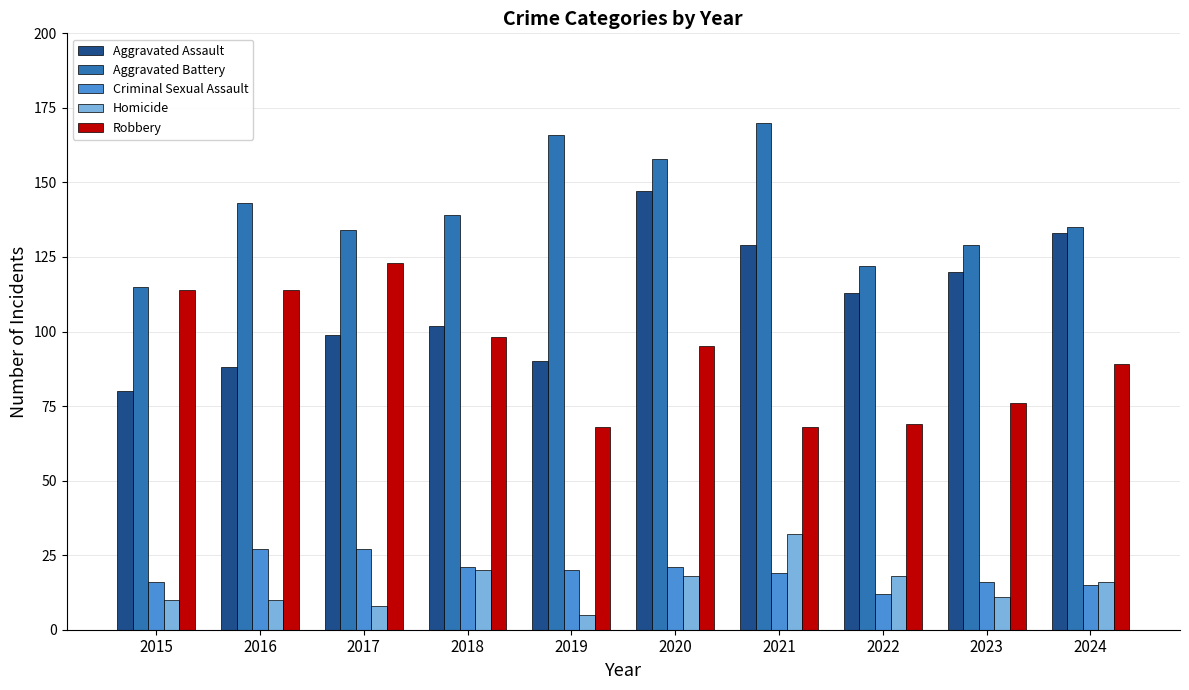

What is the value of the Aggravated Battery bar at the 3rd from the left?

134